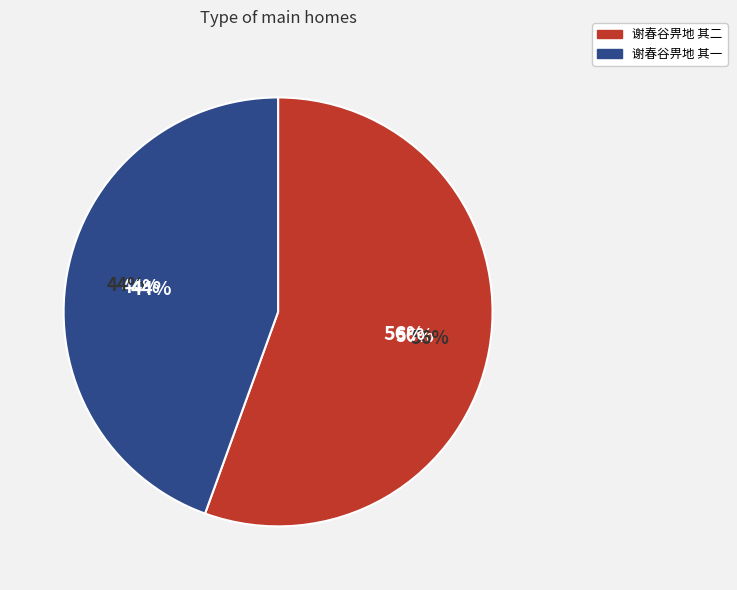

What portion of the pie excludes 谢春谷畀地 其一?

55.5%